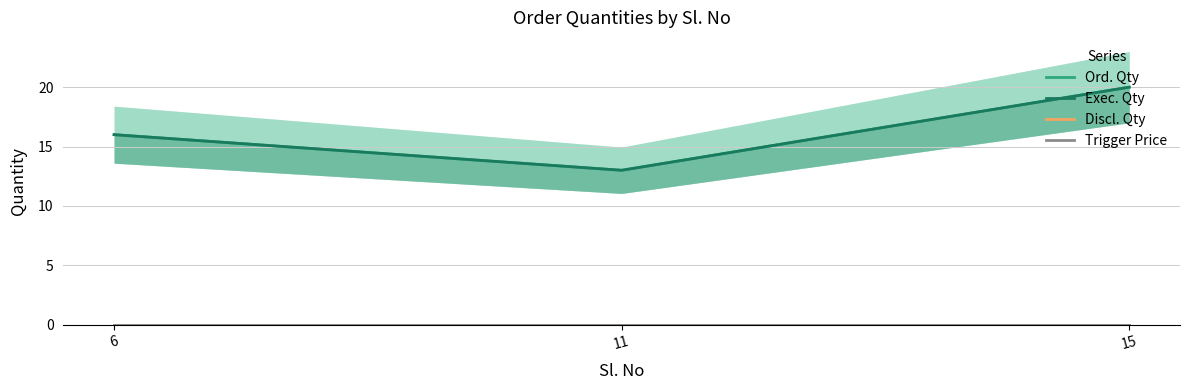

Between 6 and 11, which is larger?

6